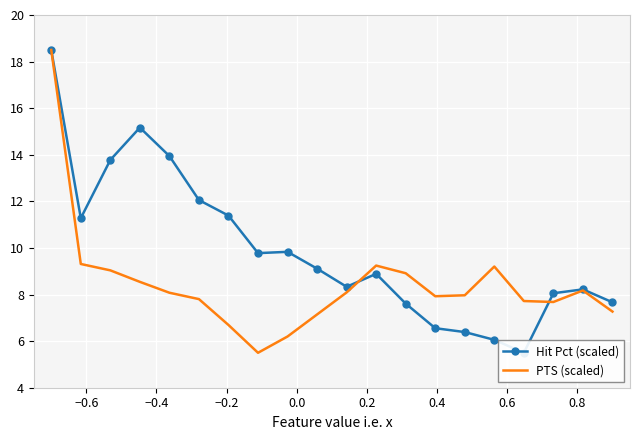

What is the minimum value for PTS (scaled)?

5.5